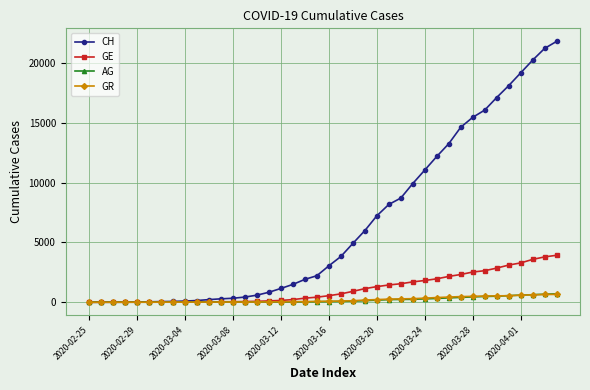

Which series ends up on top after the final intersection of GE and GR?

GE